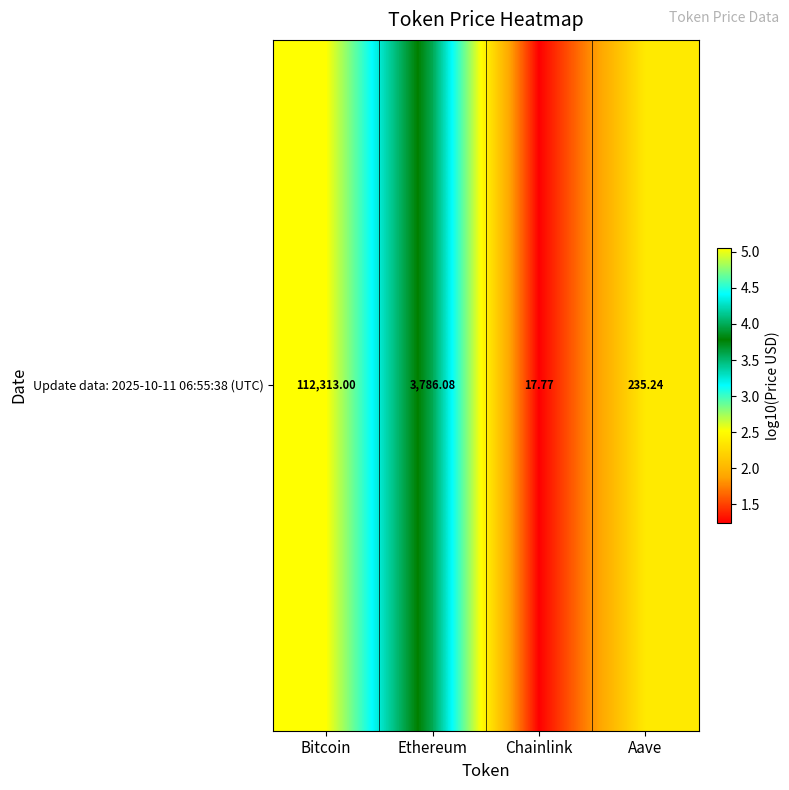

Reading left to right, what are all the values shown in this chart?

Bitcoin=5.1	Ethereum=3.6	Chainlink=1.2	Aave=2.4